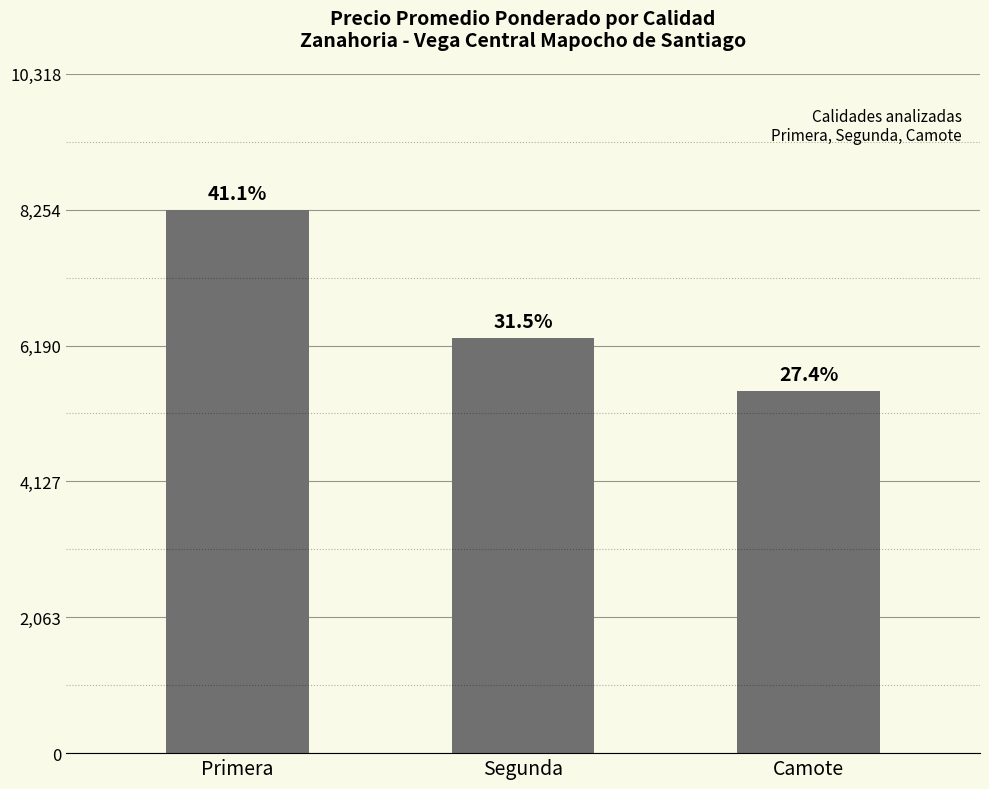

Reading left to right, list all the values displayed in this chart.

Primera=8255	Segunda=6312	Camote=5500